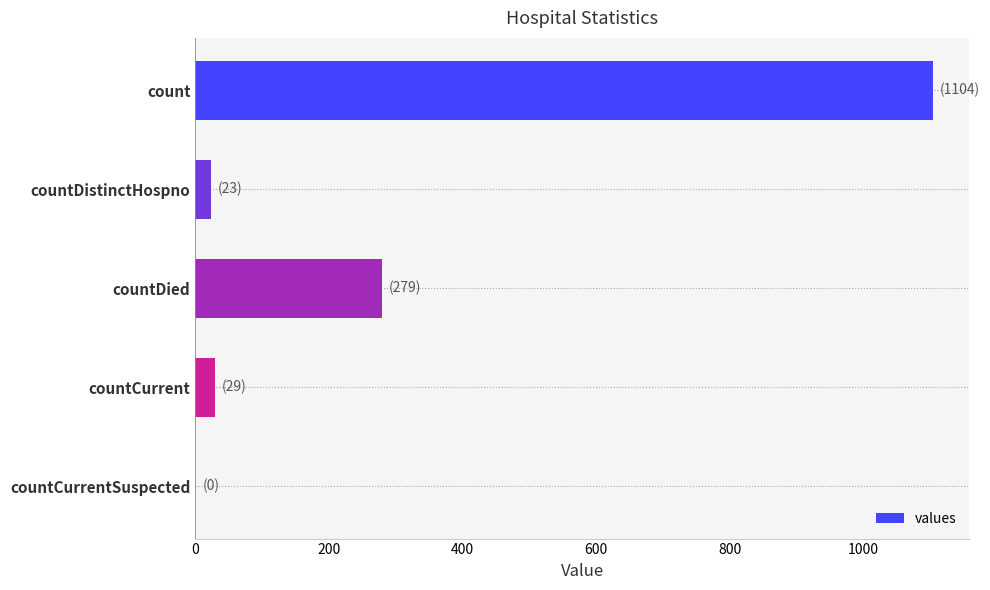

The value at countCurrentSuspected is -556. True or false?

False